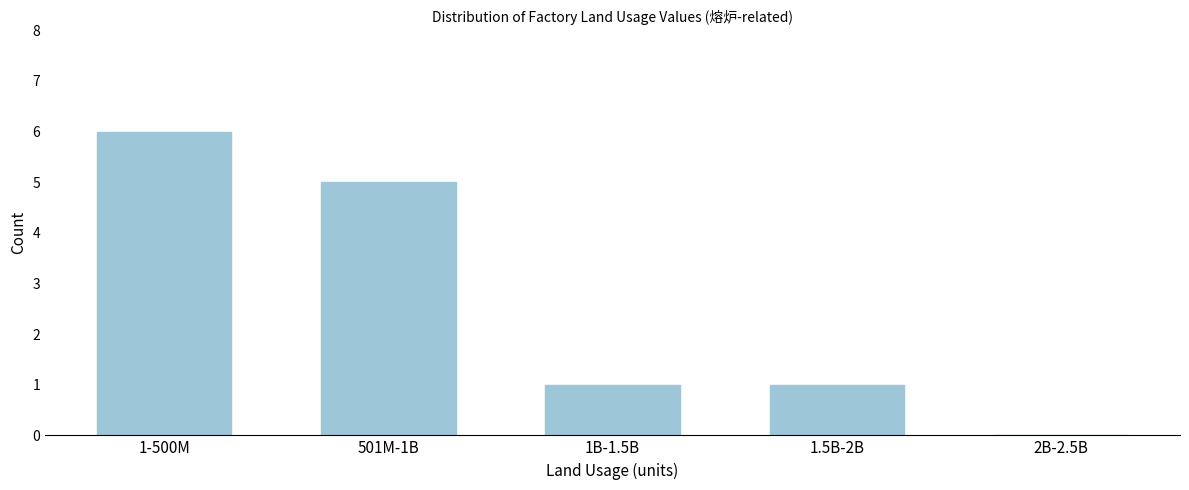

Reading right to left, extract all data points from this chart.

2B-2.5B=0	1.5B-2B=1	1B-1.5B=1	501M-1B=5	1-500M=6